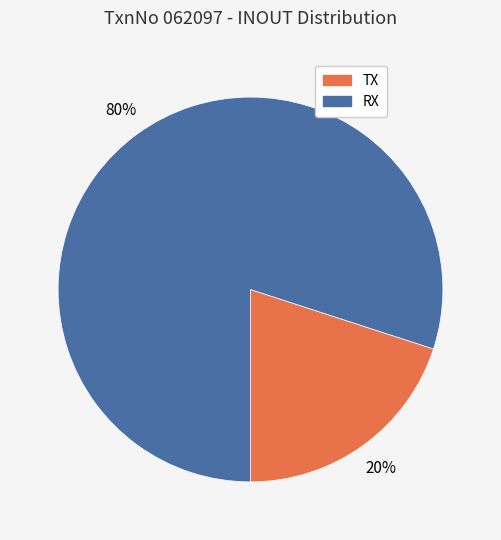

To the nearest percent, what percentage of the pie is RX?

80%